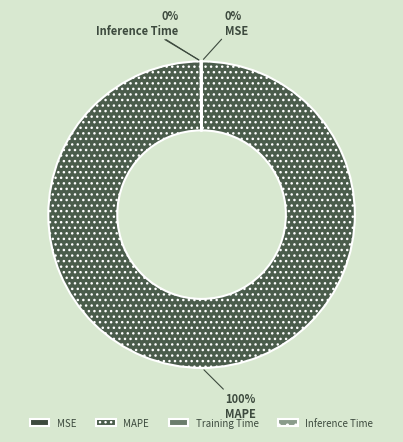

Is there any slice that represents more than half of the pie?

Yes